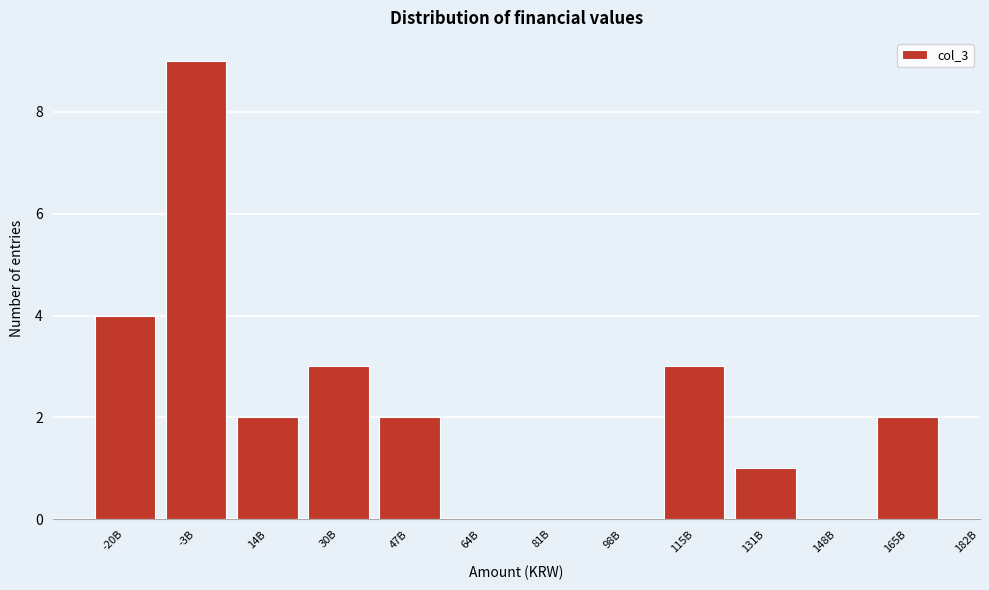

Reading left to right, transcribe all the data shown in this chart.

-20B=4	-3B=9	14B=2	30B=3	47B=2	64B=0	81B=0	98B=0	115B=3	131B=1	148B=0	165B=2